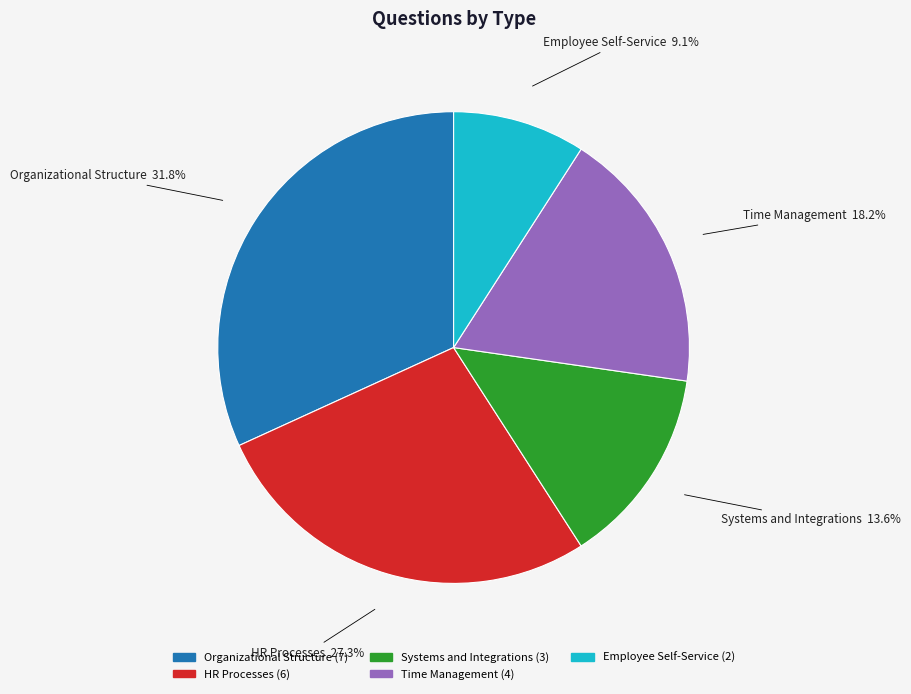

Which category has the biggest portion of the pie?

Organizational Structure